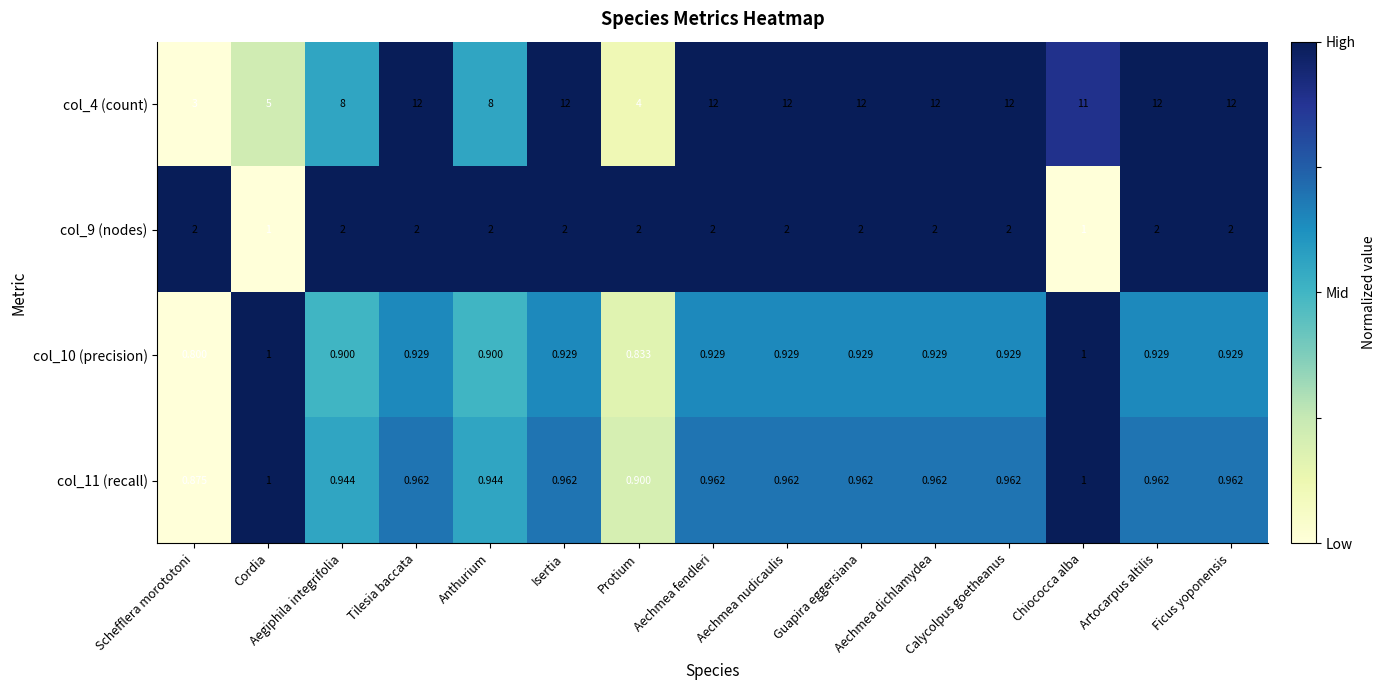

Where is col_10 (precision) nearest to the value 0?

Schefflera morototoni